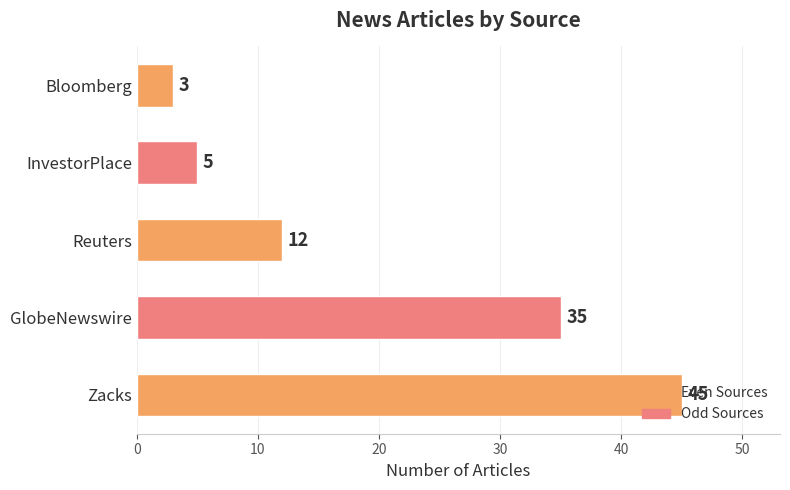

List the labels in order of value, smallest first.

Bloomberg, InvestorPlace, Reuters, GlobeNewswire, Zacks